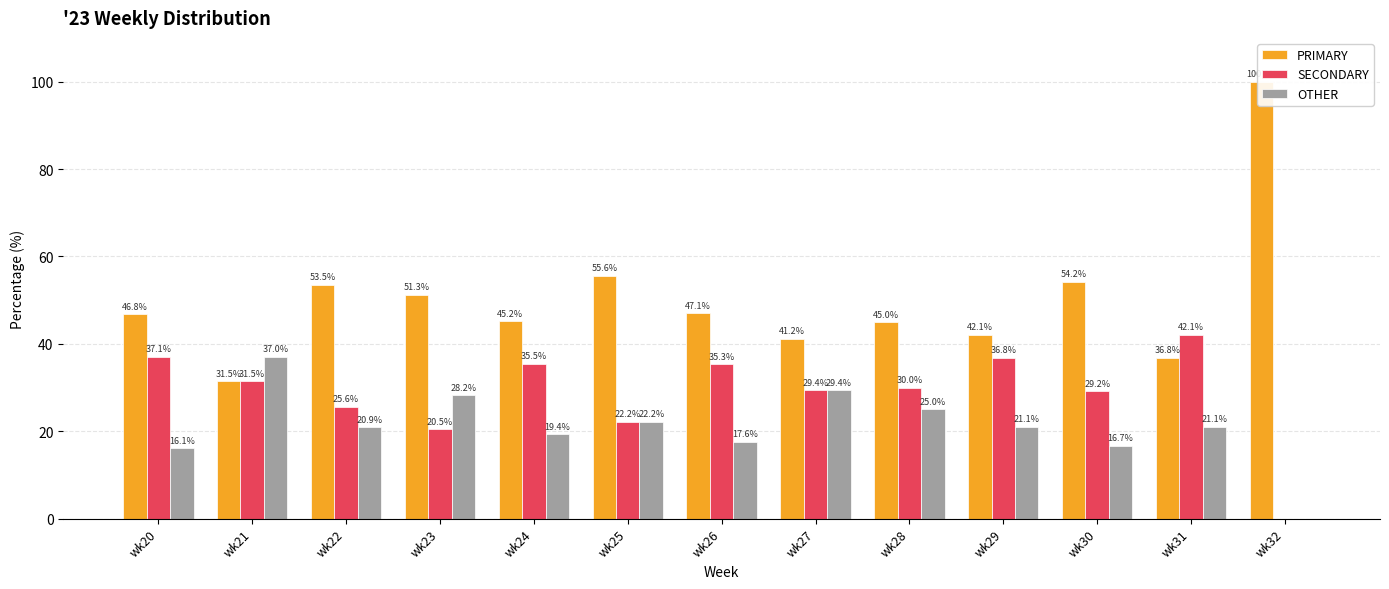

How many bars are there in each group?

3